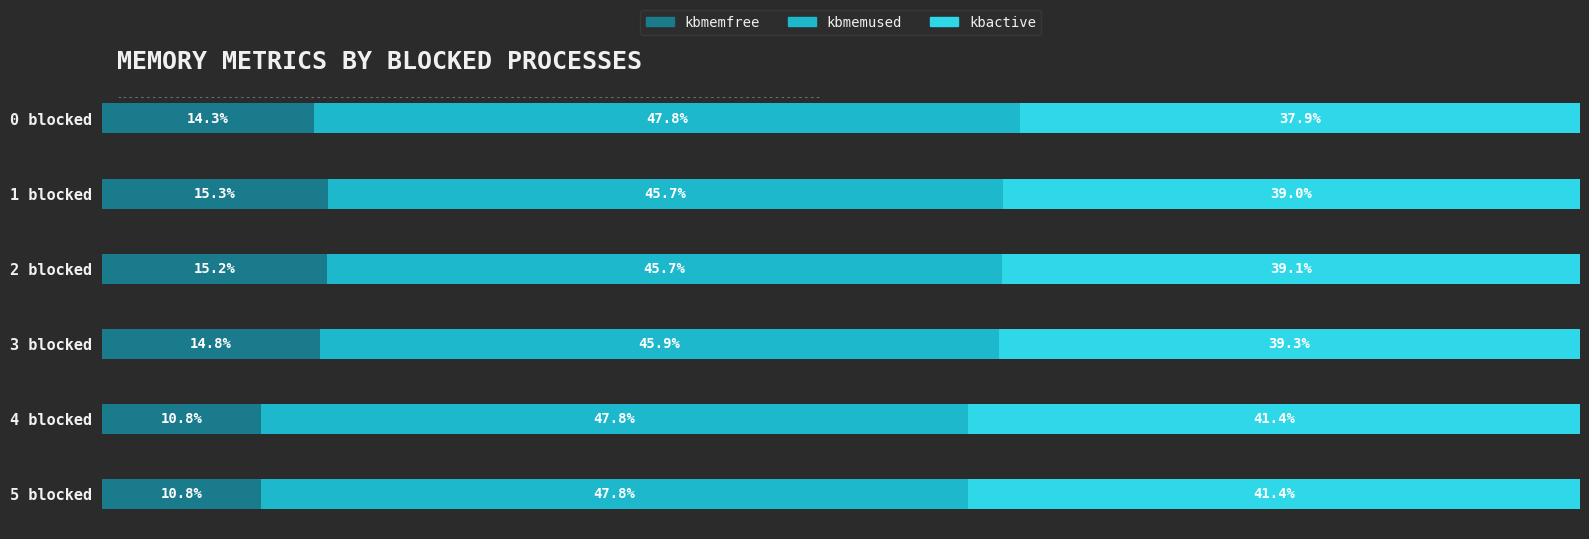

Which category has the highest value in the kbmemfree series?

1 blocked